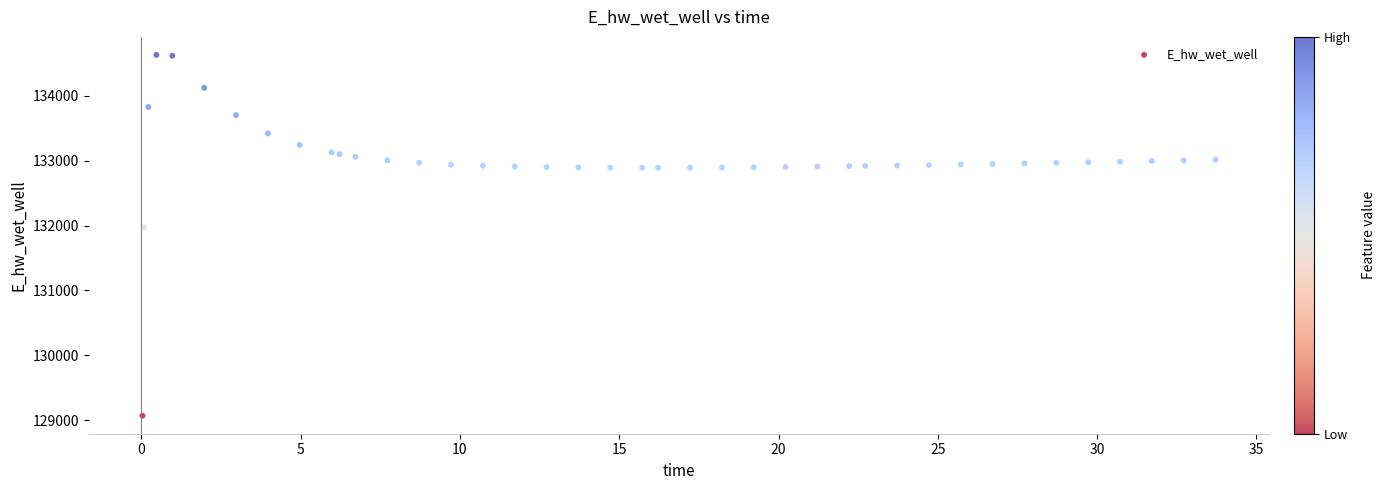

What Y value in the scatter plot is closest to 131849?

131970.0